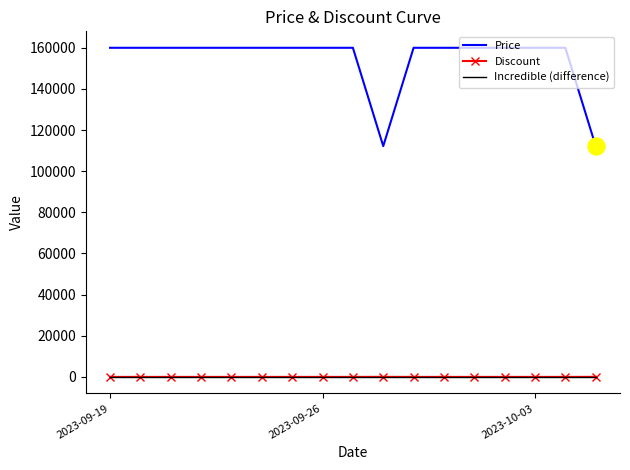

What are all the series names shown in the legend?

Price, Discount, Incredible (difference)